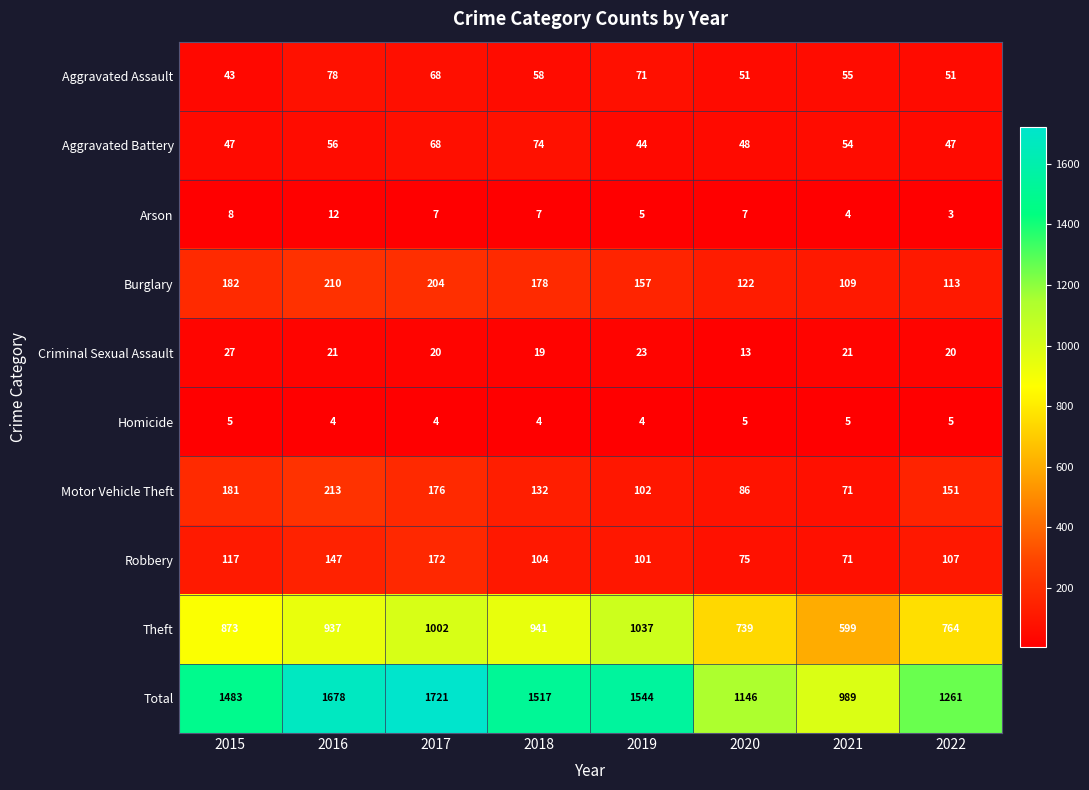

At how many categories does at least one series exceed 1140?

7